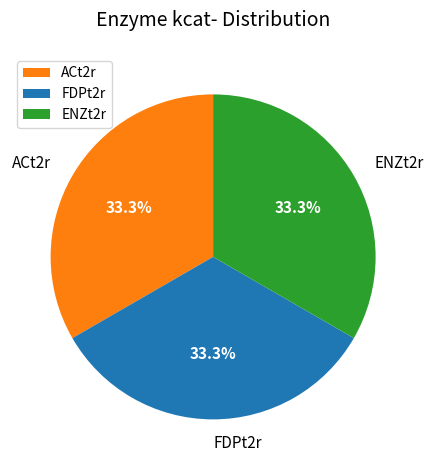

Is there a majority slice in this chart?

No